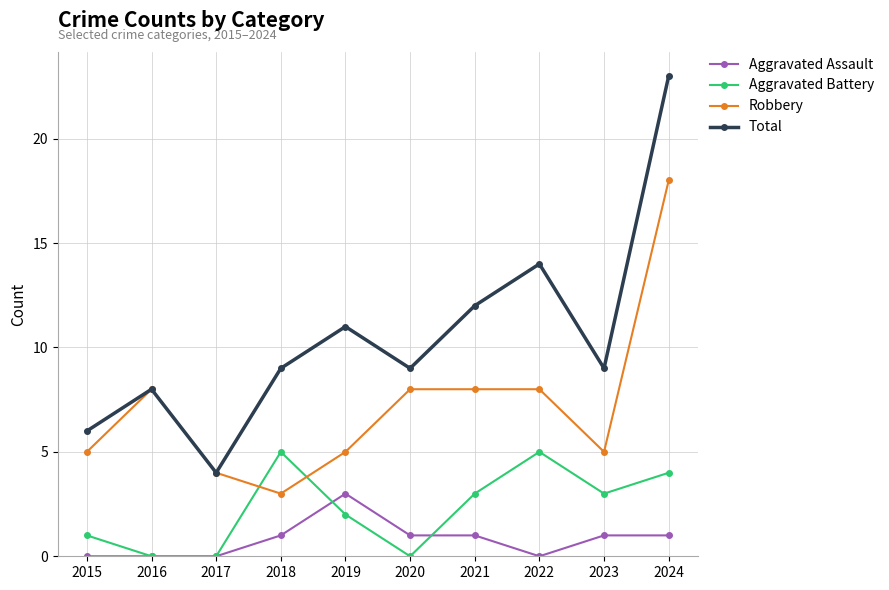

What is the sum of the Robbery values at 2021 and 2023?

13